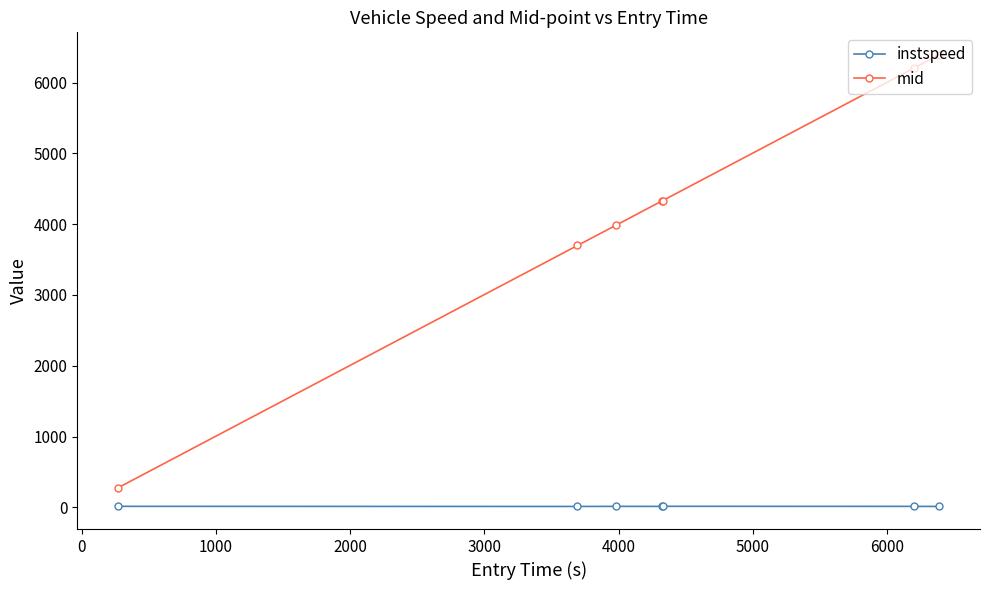

True or false: mid has more than 2 interior local peaks.

False